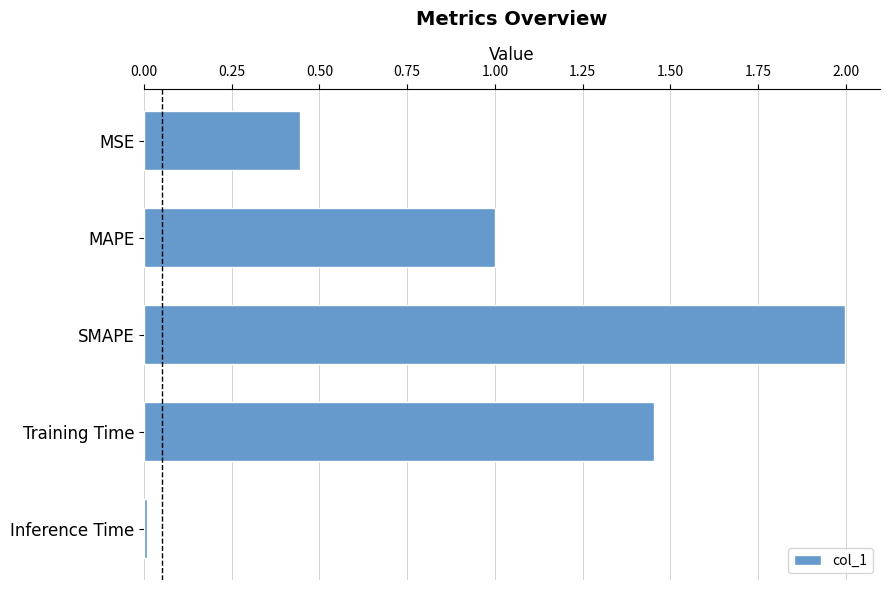

Rank the categories by value from lowest to highest.

Inference Time, MSE, MAPE, Training Time, SMAPE